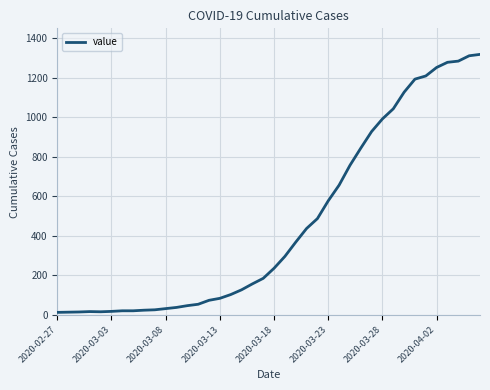

What is the greatest value displayed?

1317